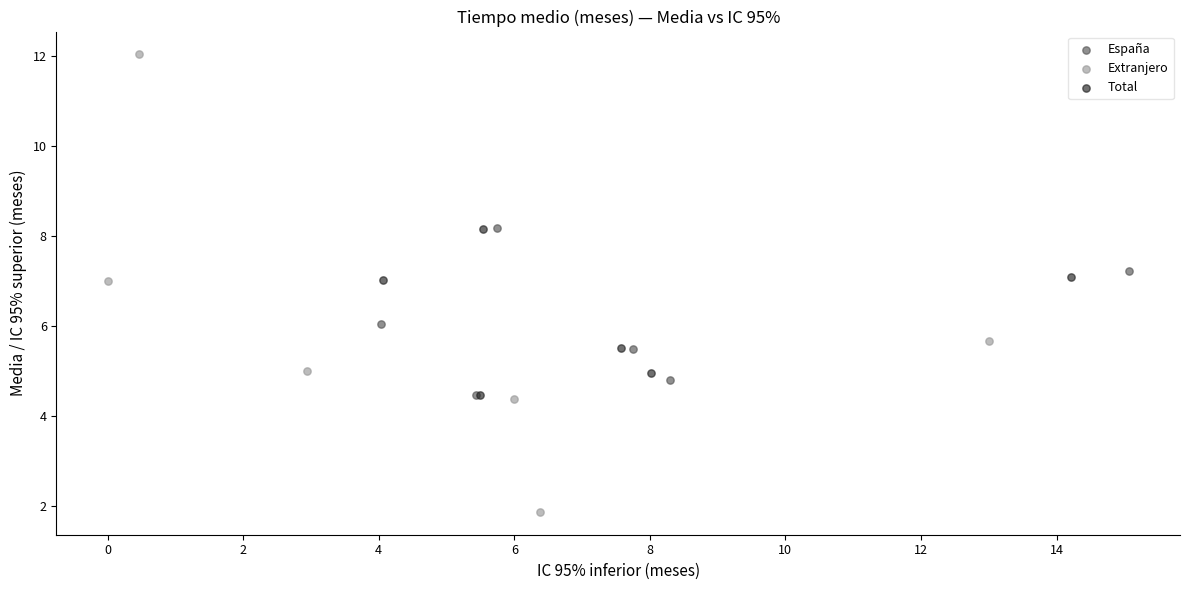

Which series has the widest spread of Y values?

Extranjero